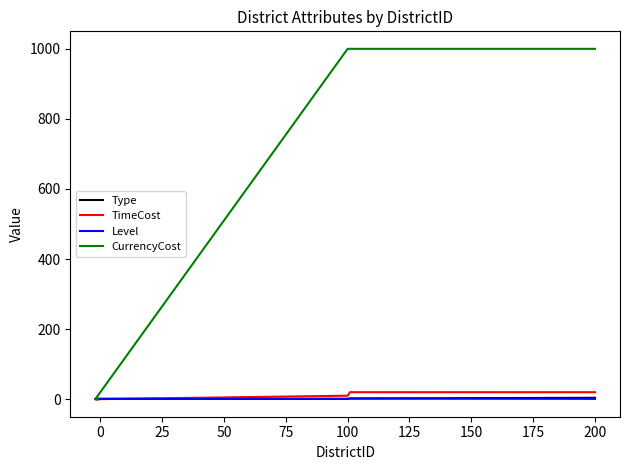

How many values in TimeCost are above zero?

3